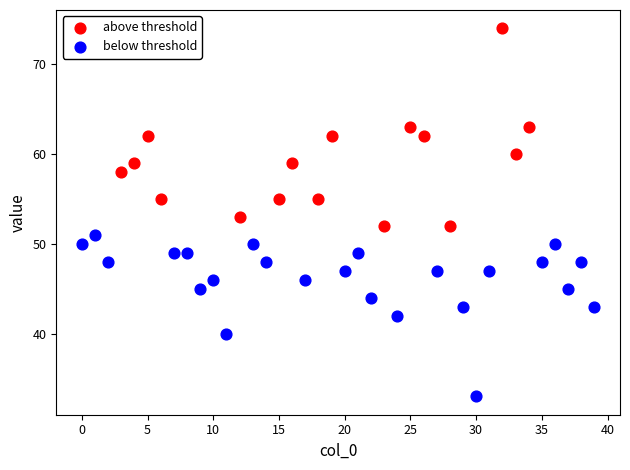

Which series reaches the maximum Y coordinate?

above threshold